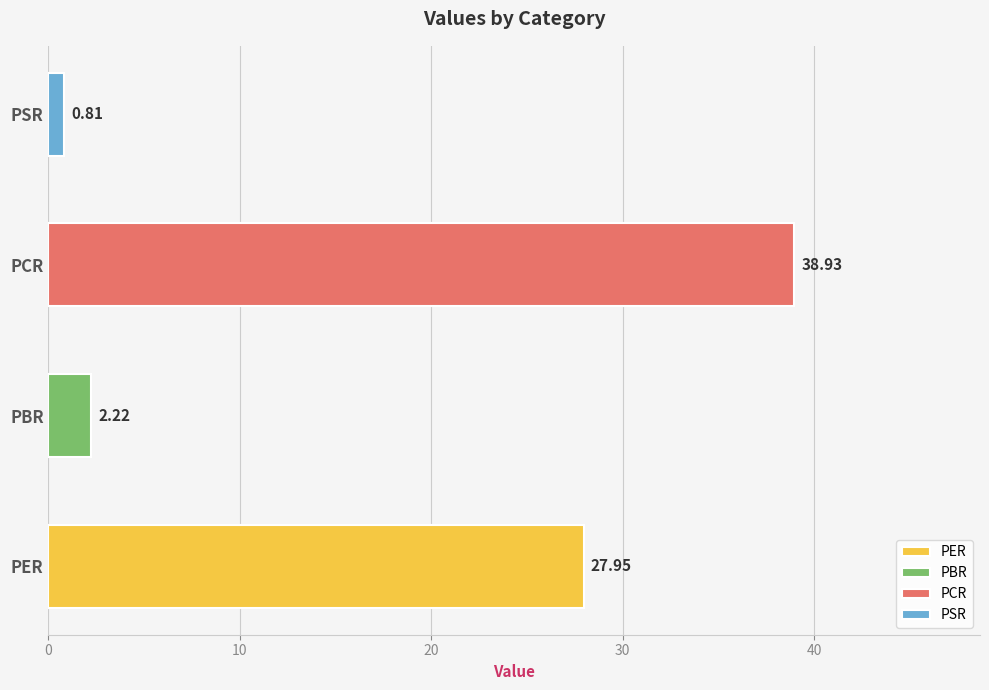

The value at PCR is 38.9. True or false?

True